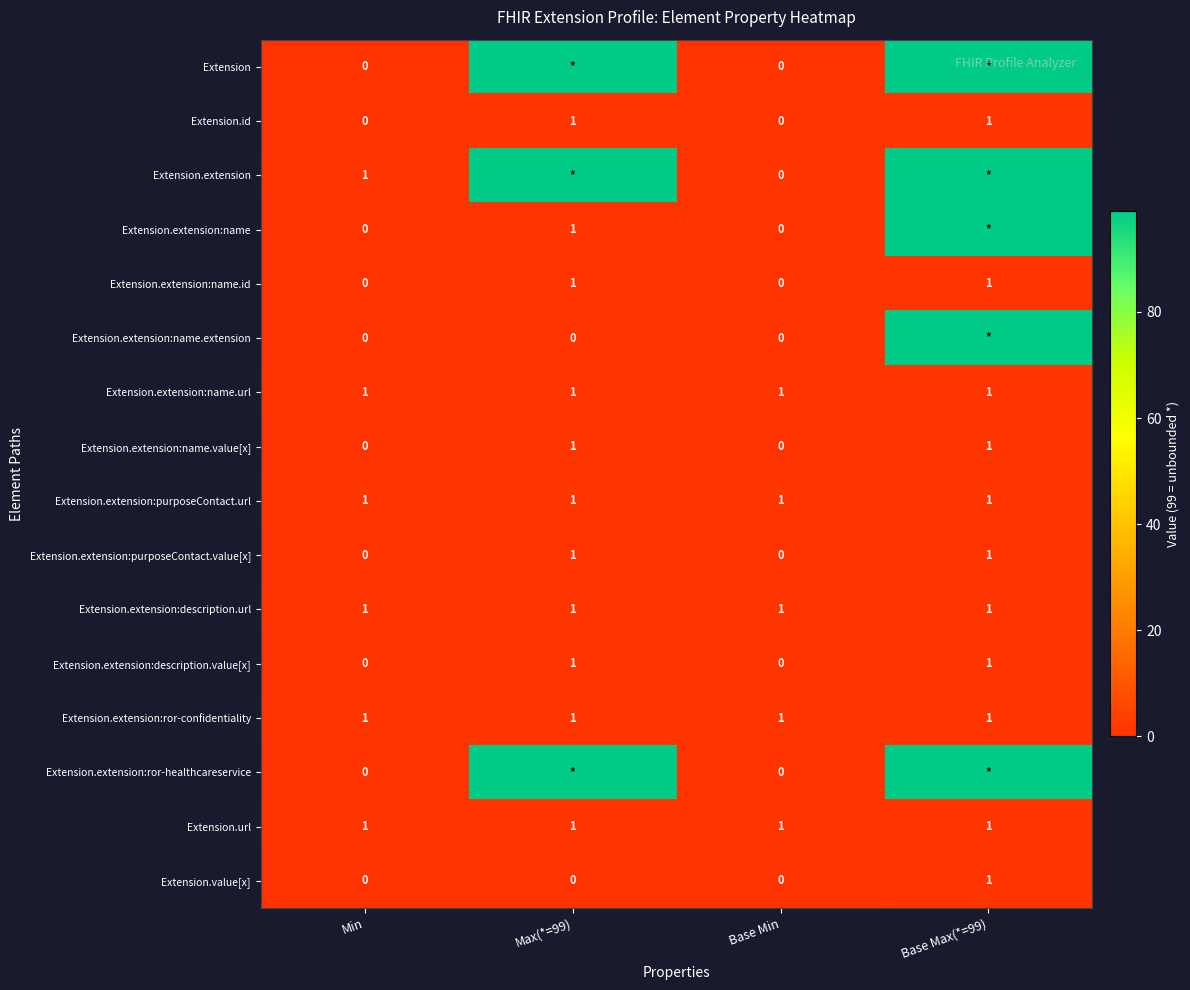

At which category is the sum across all series the highest?

Base Max(*=99)